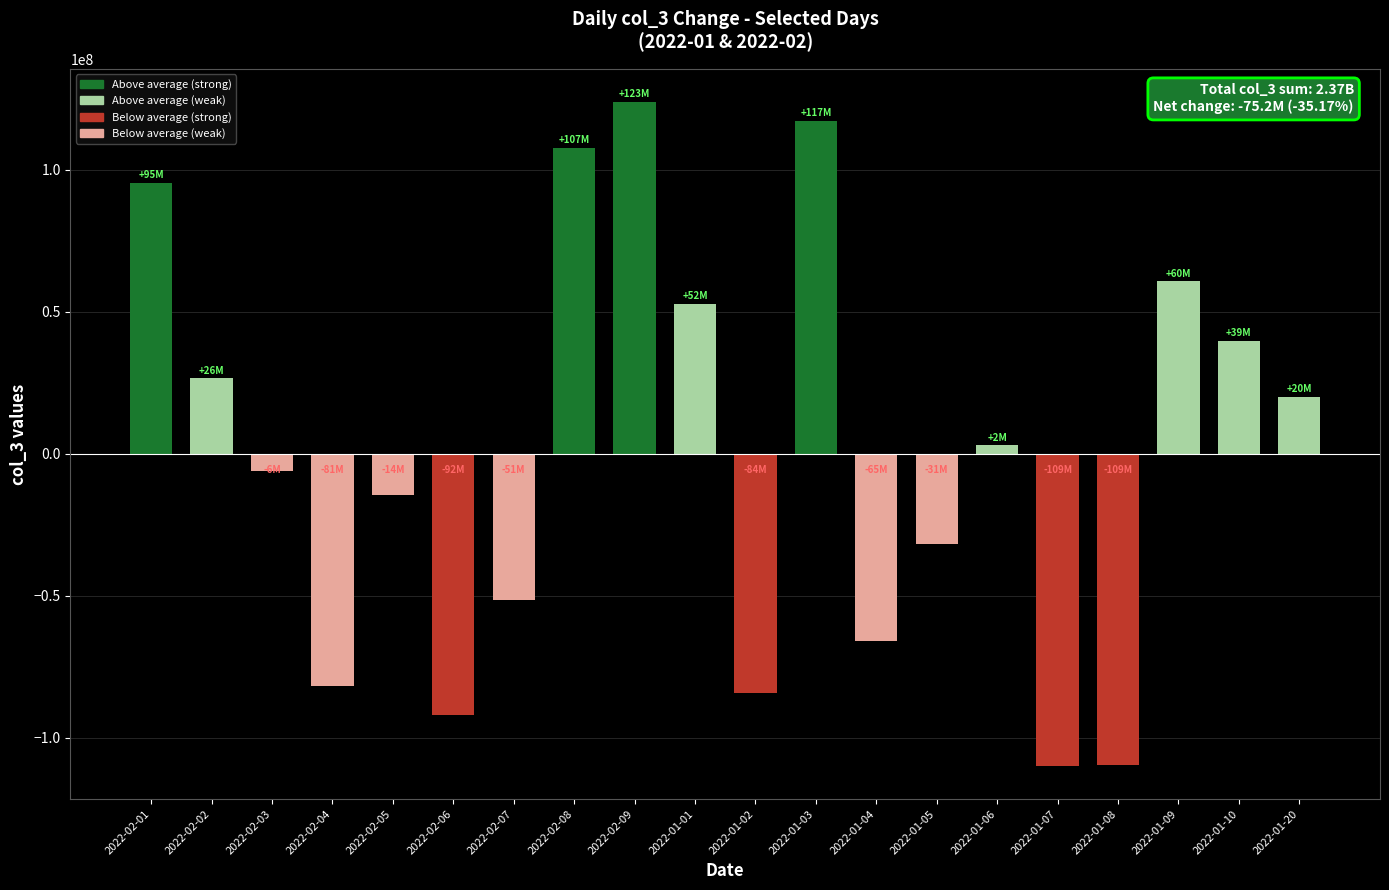

How many data points are above 2983643?

10